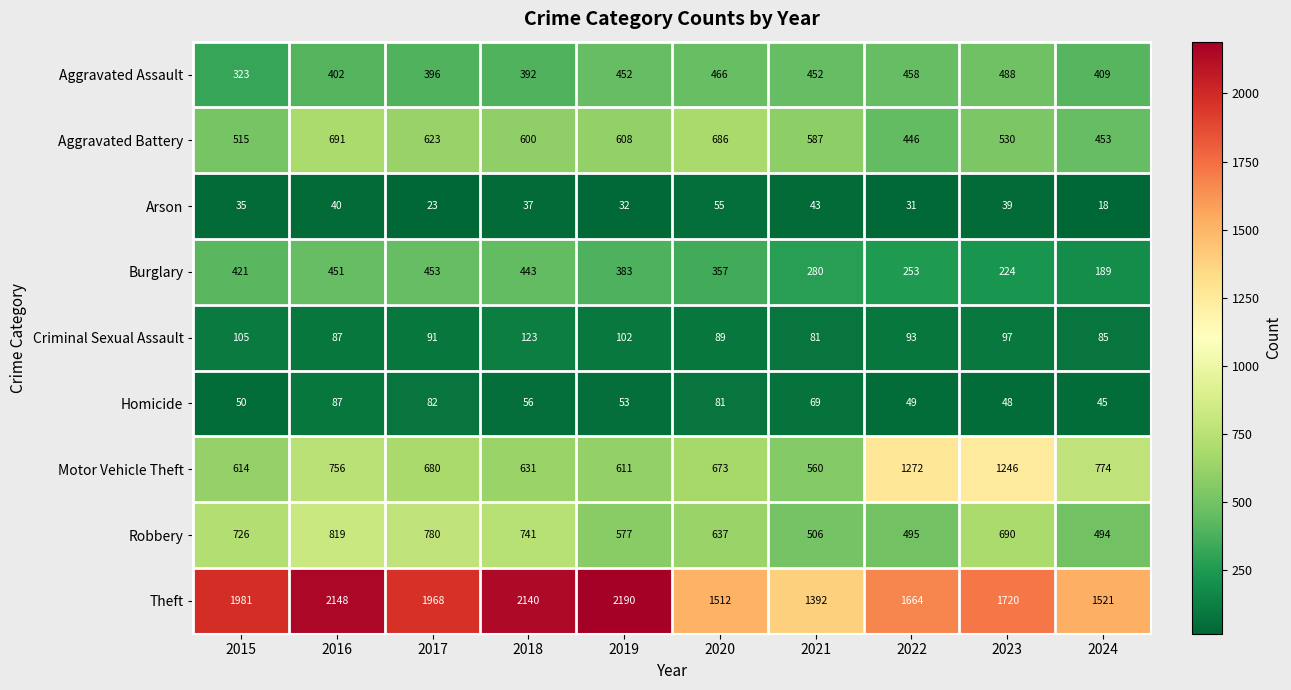

What is the difference between the maximum and minimum values in the Aggravated Battery series?

245